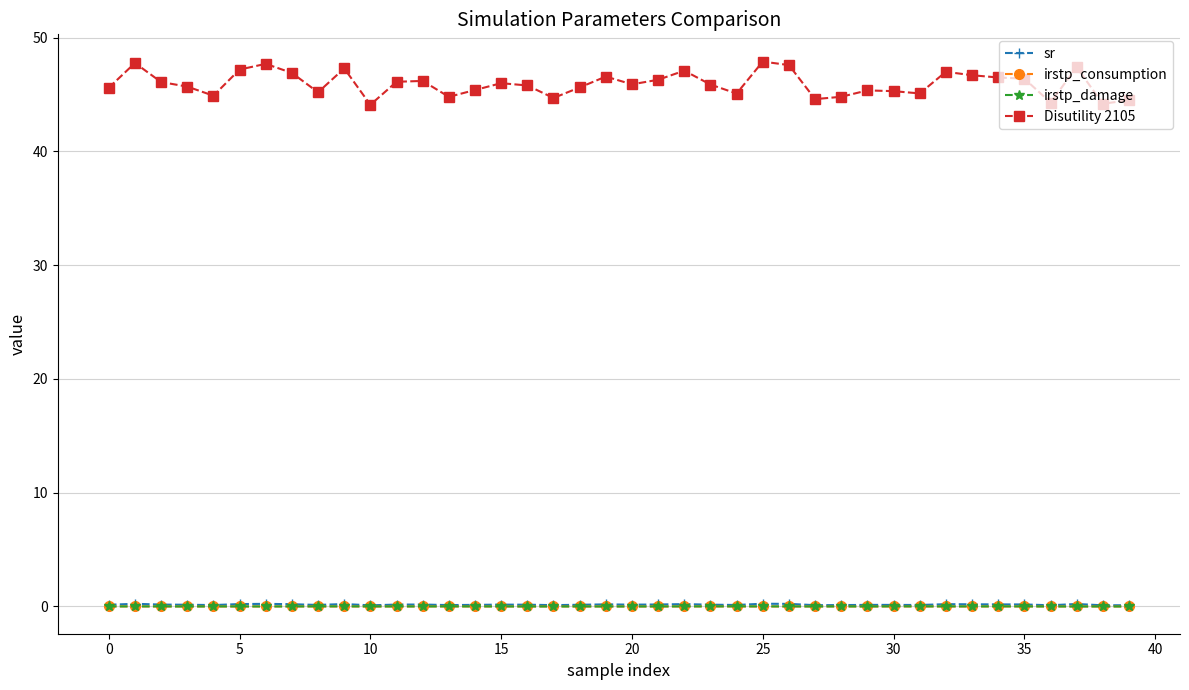

What is the value of the Disutility 2105 point at the 3rd from the left?

46.1